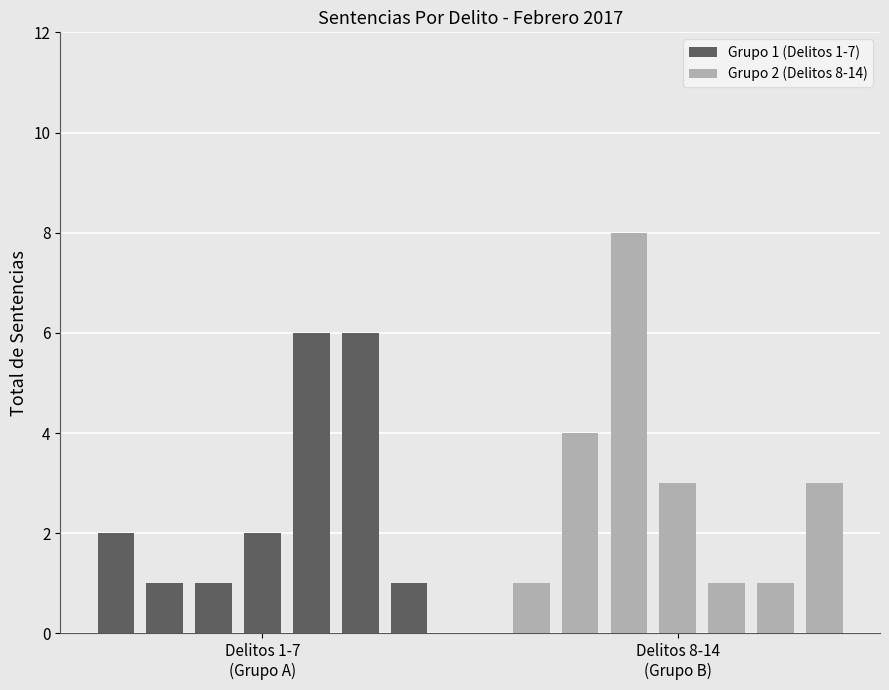

How many values in the Grupo 1 (Delitos 1-7) series exceed 2?

2